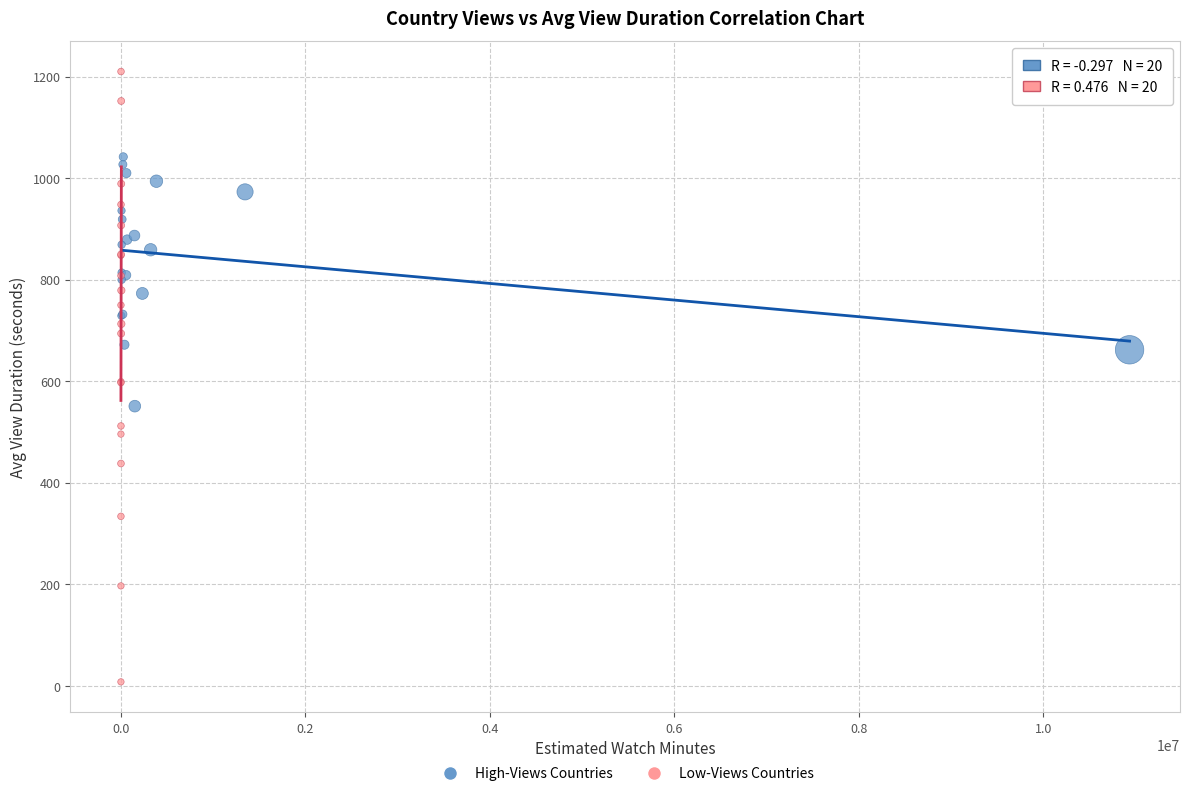

What are all the series names shown in the legend?

High-Views Countries, Low-Views Countries